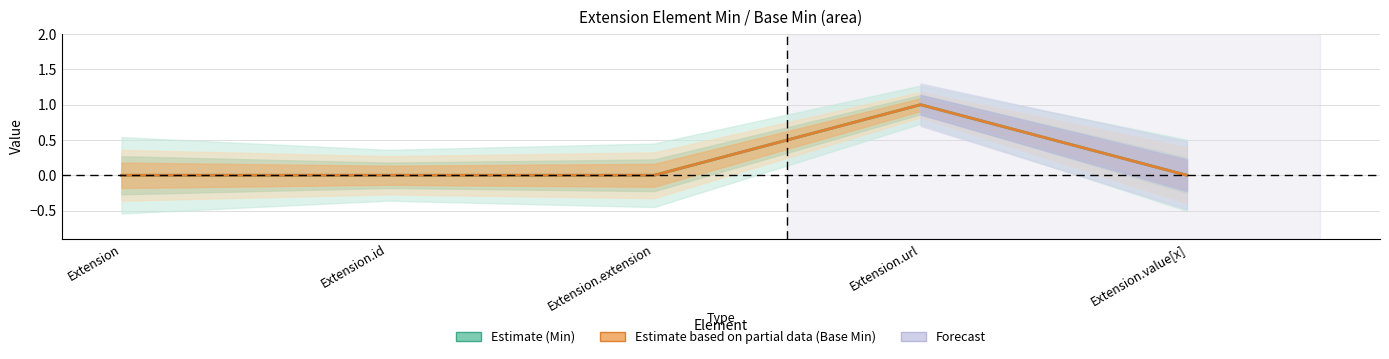

True or false: Estimate based on partial data (Base Min) has a value of -1 at Extension.

False